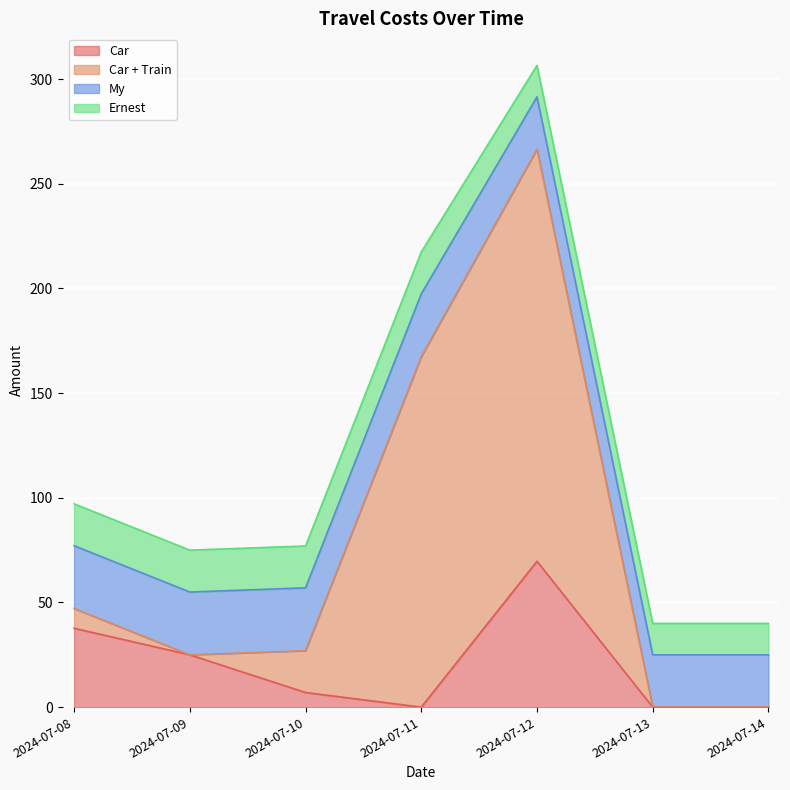

Reading left to right, what are all the values shown in this chart?

Car: 37.7	25.0	7.0	0.0	69.7	0.0	0.0
Car + Train: 9.4	0.0	20.0	167.4	196.9	0.0	0.0
My: 30.0	30.0	30.0	30.0	25.0	25.0	25.0
Ernest: 20.0	20.0	20.0	20.0	15.0	15.0	15.0